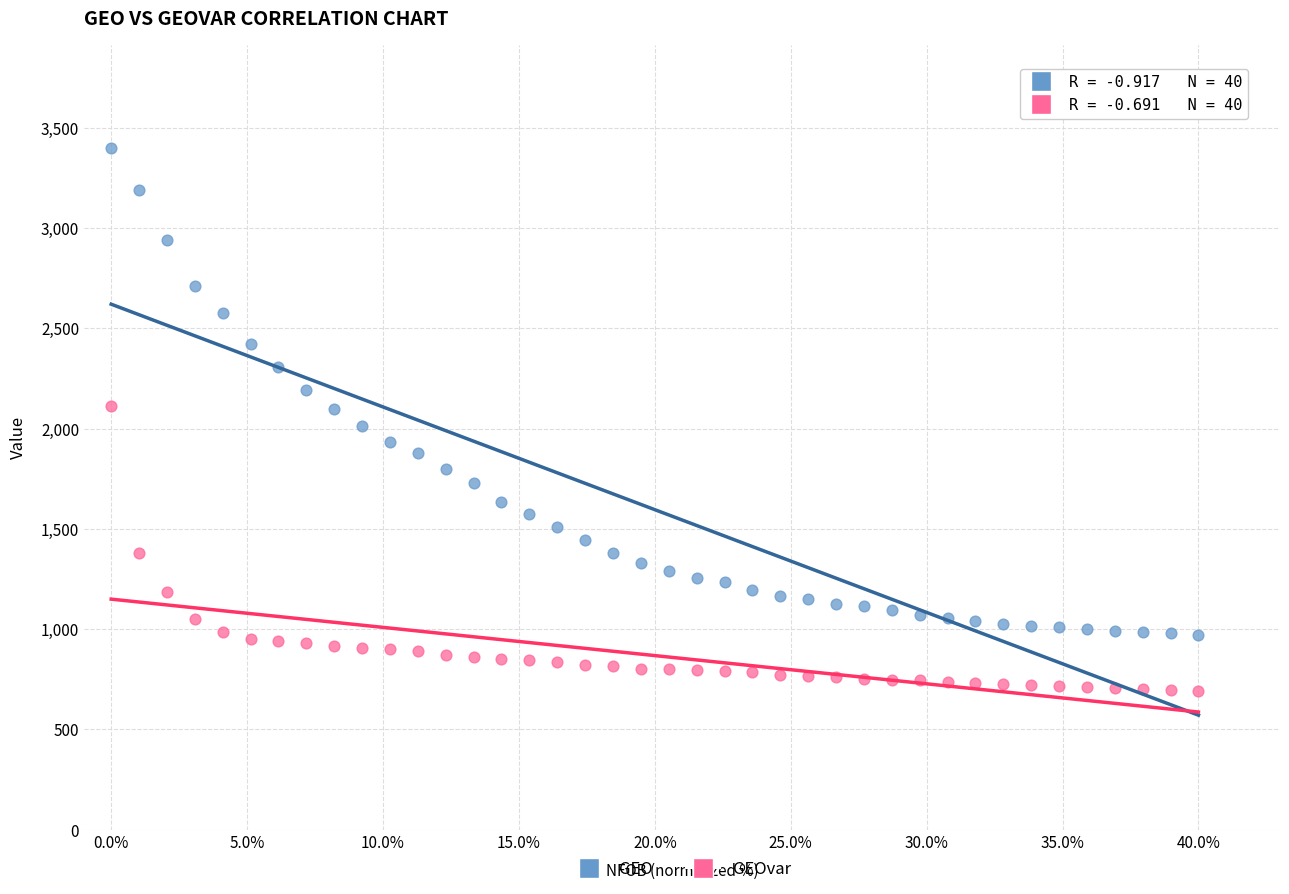

Which series has the widest spread of Y values?

GEO